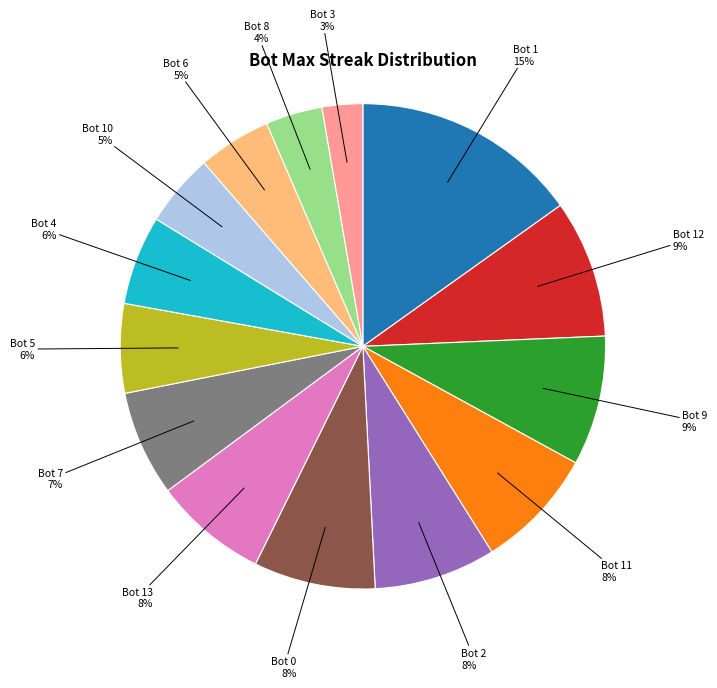

To the nearest percent, what is the average slice percentage?

7%